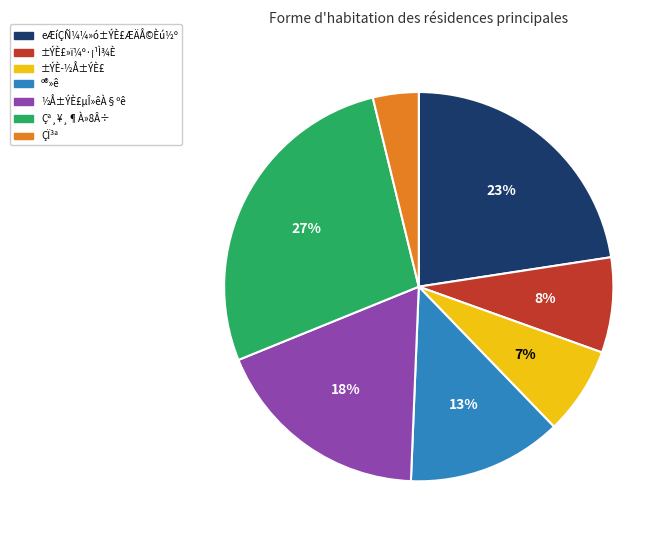

How many slices are in this pie chart?

7